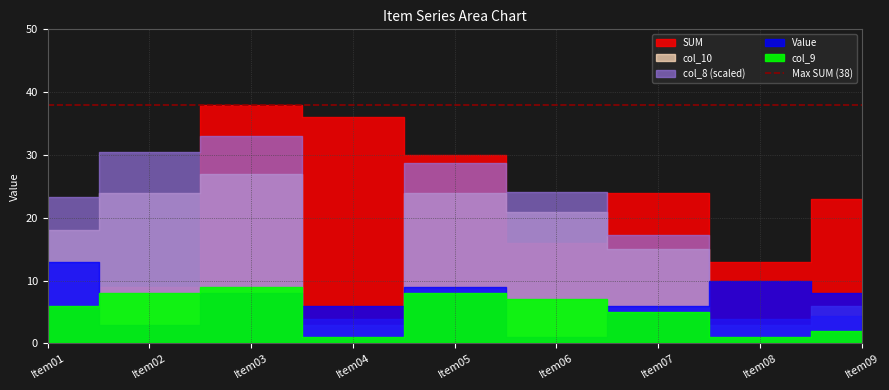

How many interior local peaks does the col_8 series have?

2